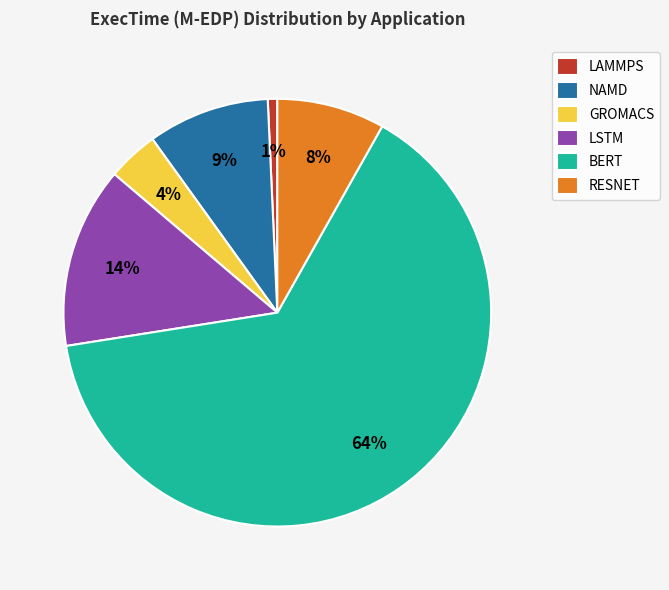

Does any single category account for the majority?

Yes